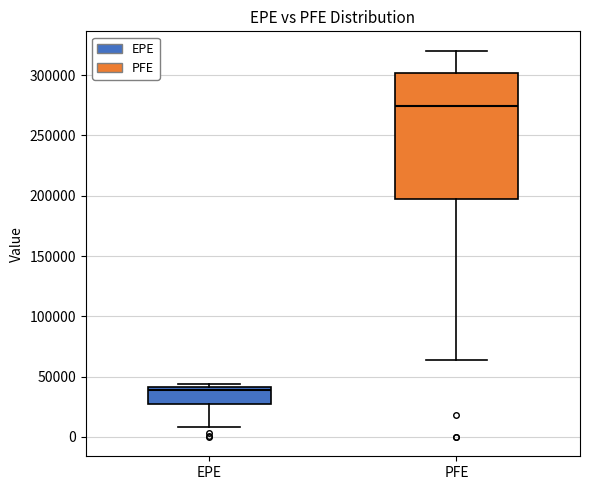

Reading left to right, read every box against the y-axis: the position of its median line, the range the box covers, and the ends of its whiskers. The values are not printed on the chart, so give them approximately, as read against the axis.

EPE: median 40000 (just below the box's upper edge), box 30000 to 40000, whiskers 10000 to 45000
PFE: median 275000, box 200000 to 300000, whiskers 65000 to 320000